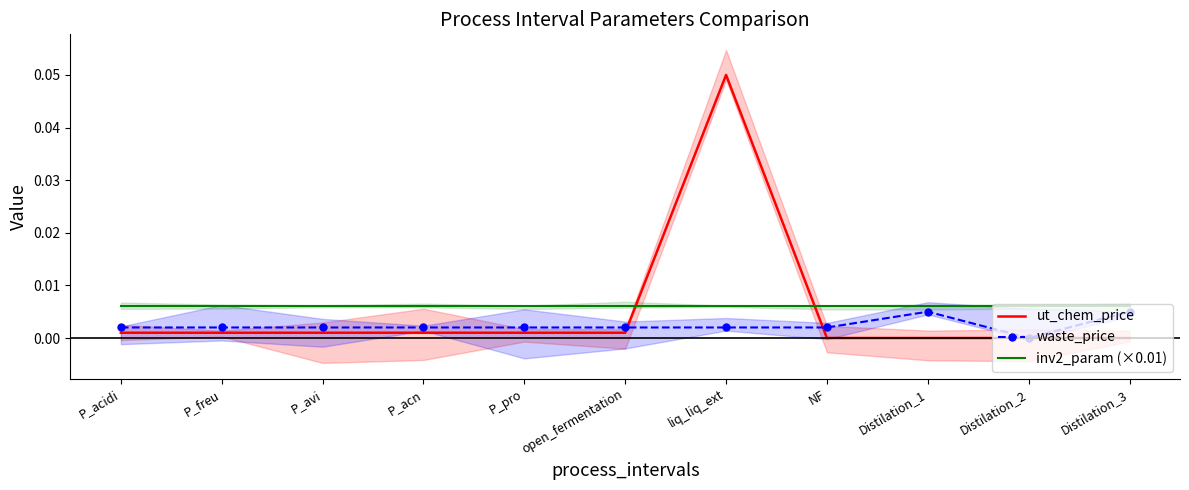

How many lines are shown in the chart?

3